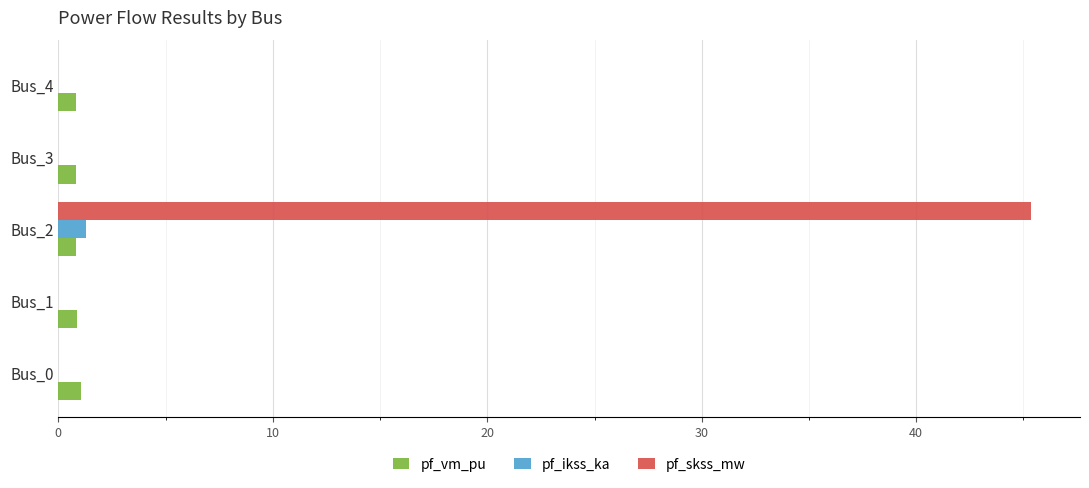

The value of pf_ikss_ka at Bus_3 is 0.0. True or false?

True